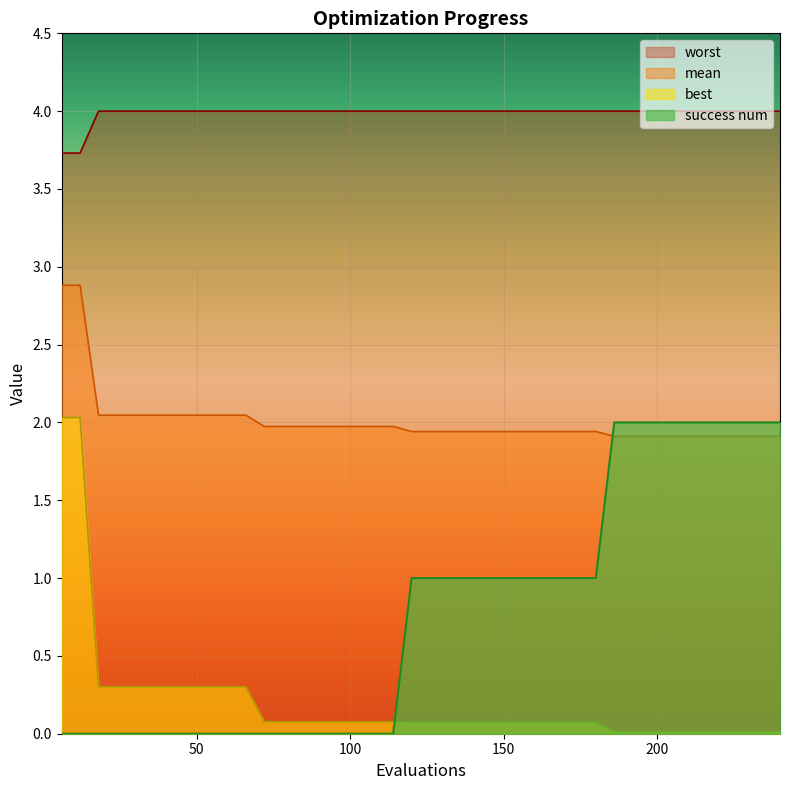

True or false: mean and best intersect in this chart.

False